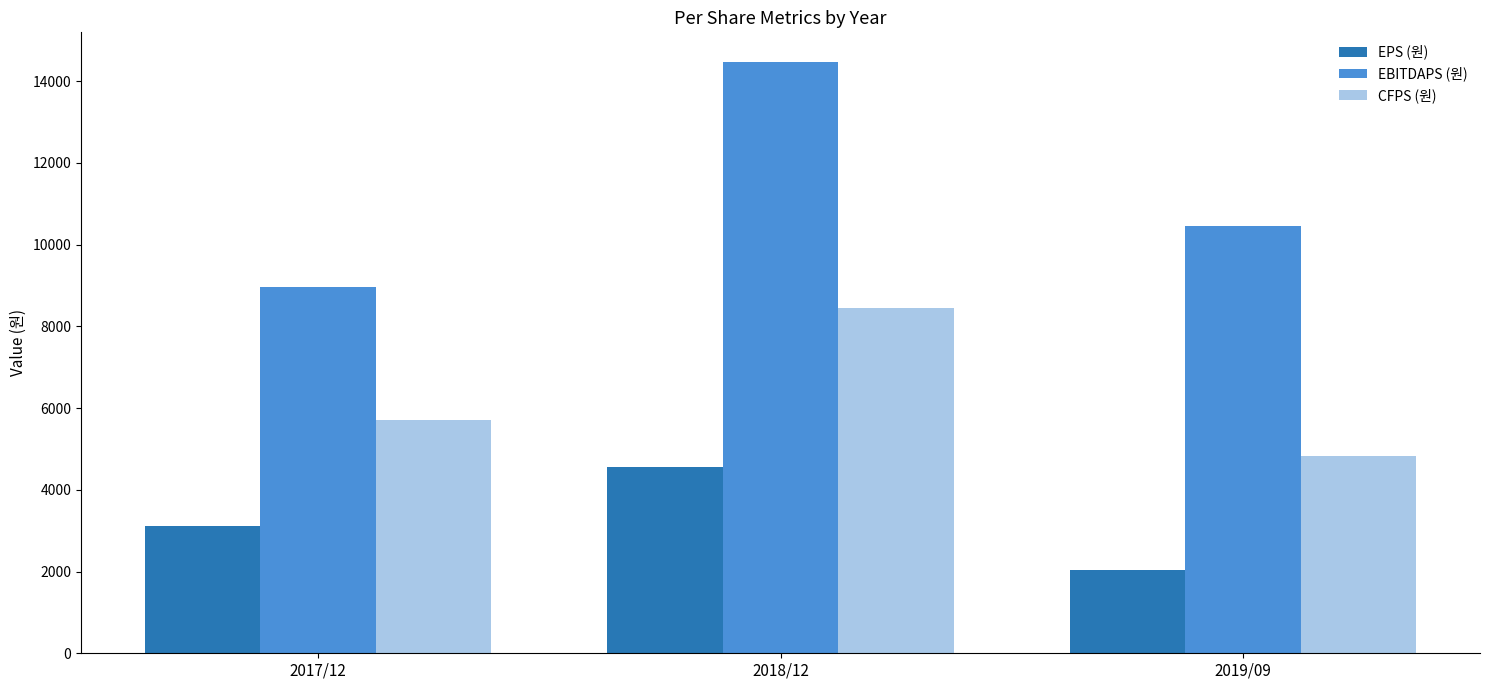

Which series has the widest spread of values?

EBITDAPS (원)